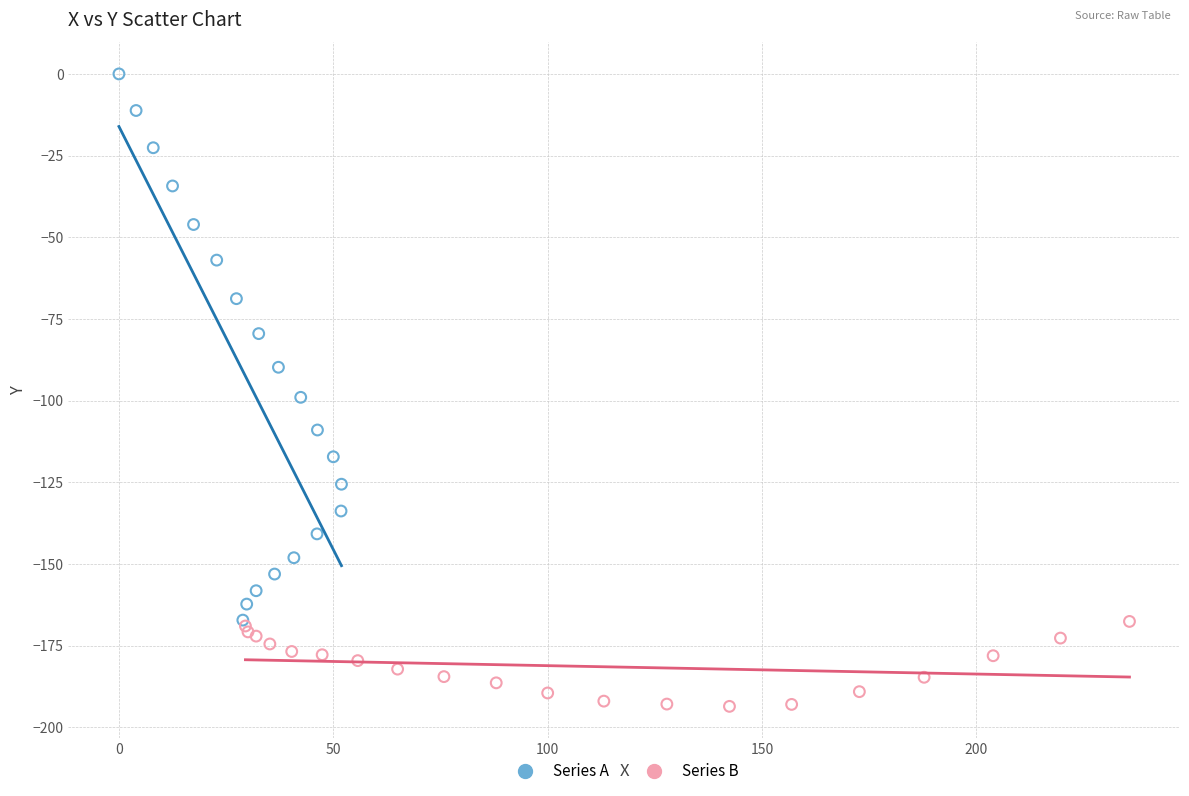

Which series reaches the minimum Y coordinate?

Series B